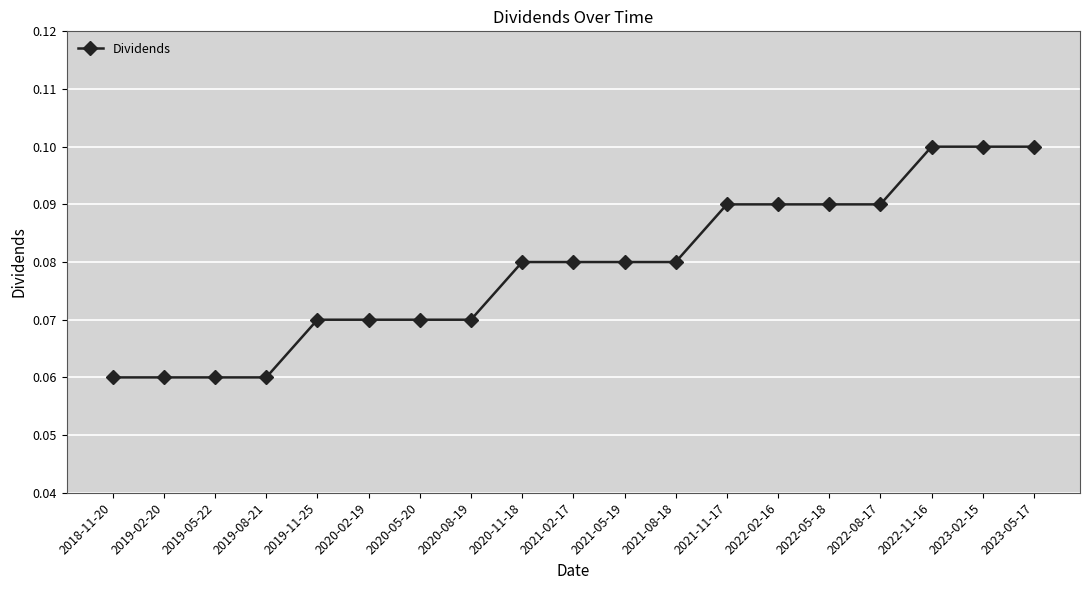

Count the values in the range 0 to 1.

19